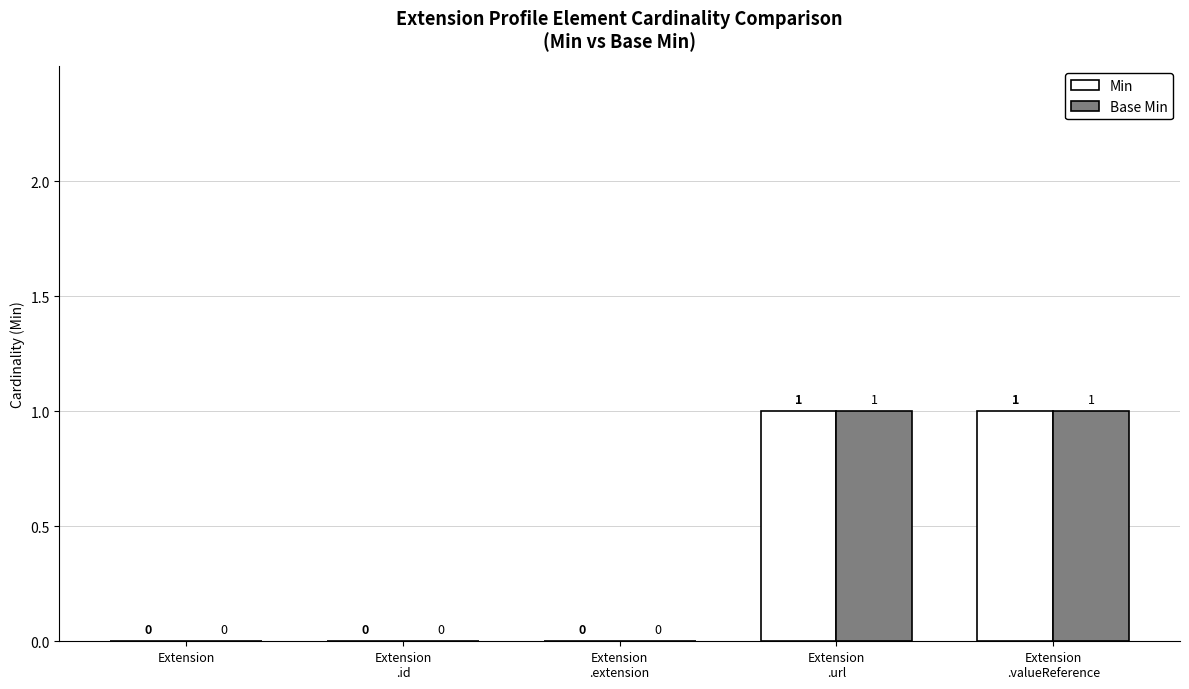

How many Base Min values are between 0 and 1?

5